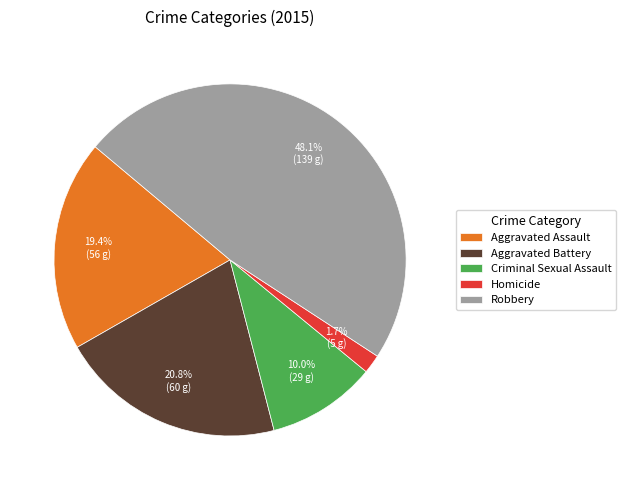

To the nearest percent, what portion does Criminal Sexual Assault represent?

10%